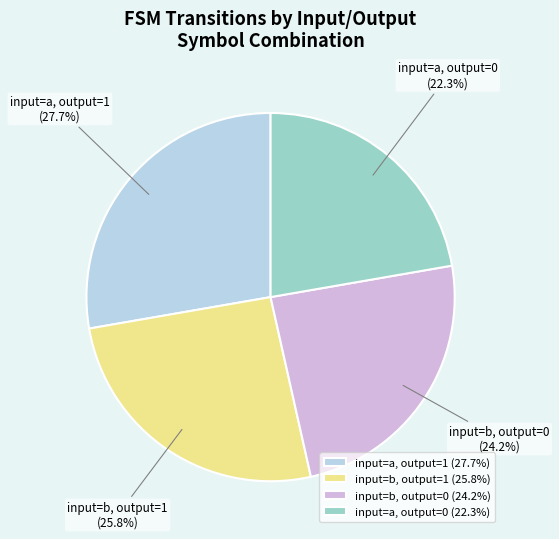

Which has a higher value, input=b, output=0 or input=b, output=1?

input=b, output=1